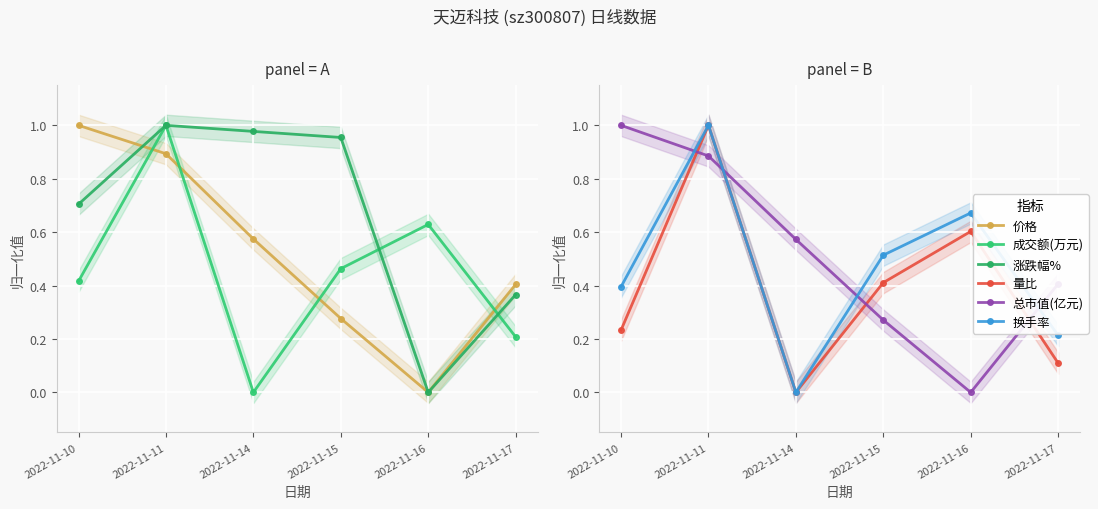

True or false: 总市值(亿元) has a value of 0.4 at 2022-11-15.

False